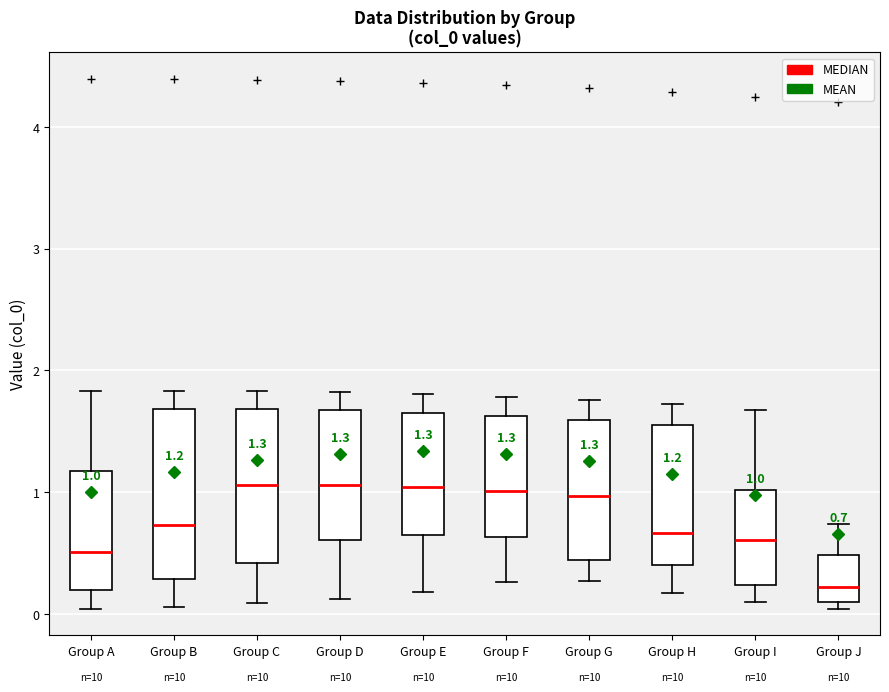

Which box is the tallest, from its lower edge to its upper edge?

Group B